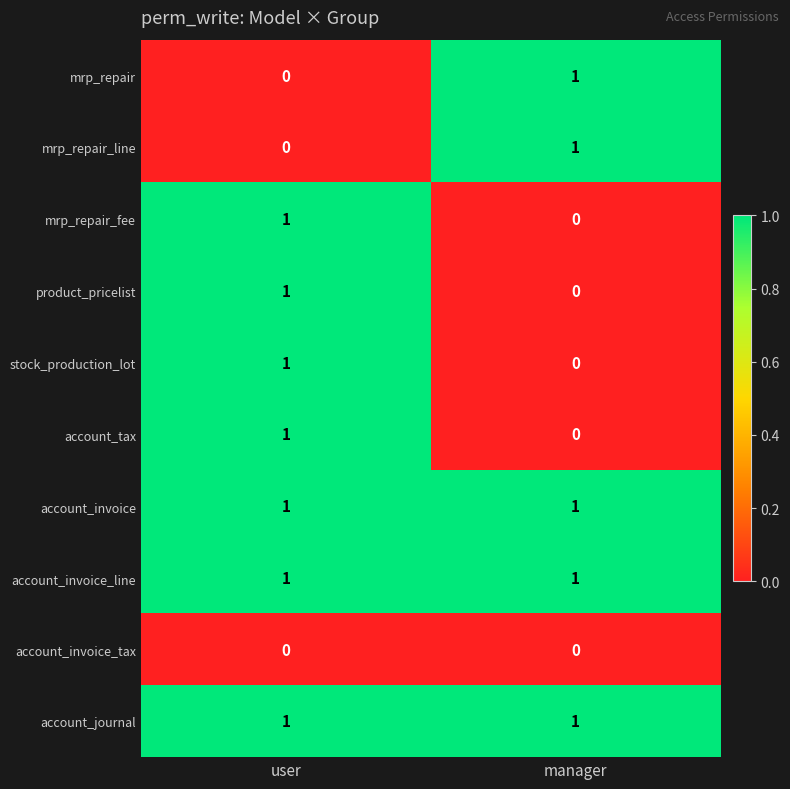

Which category has the lowest value in the product_pricelist series?

manager